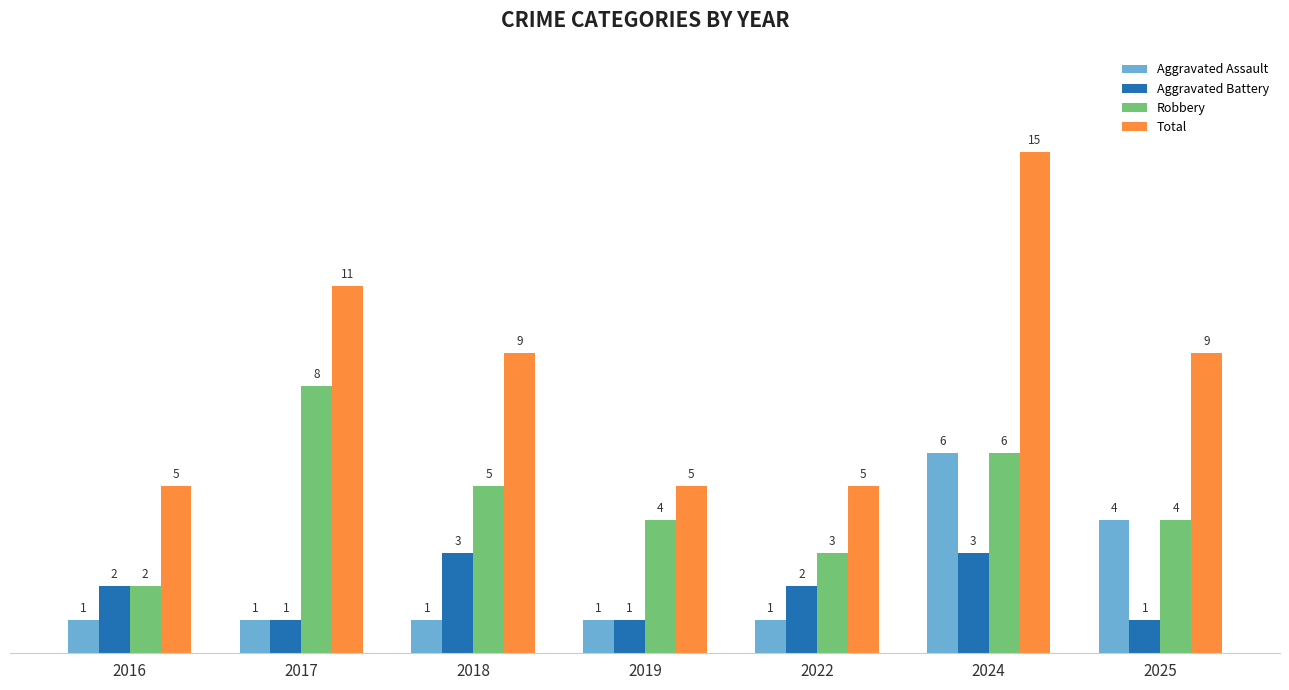

What is the approximate value of Total at 2016, to the nearest 5?

5